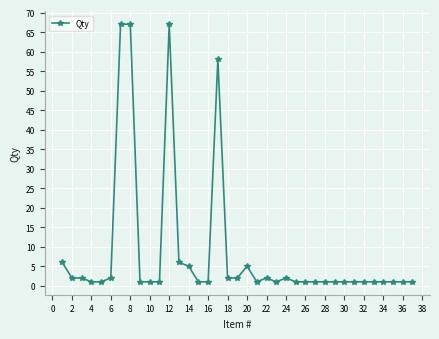

What is the greatest value displayed?

67